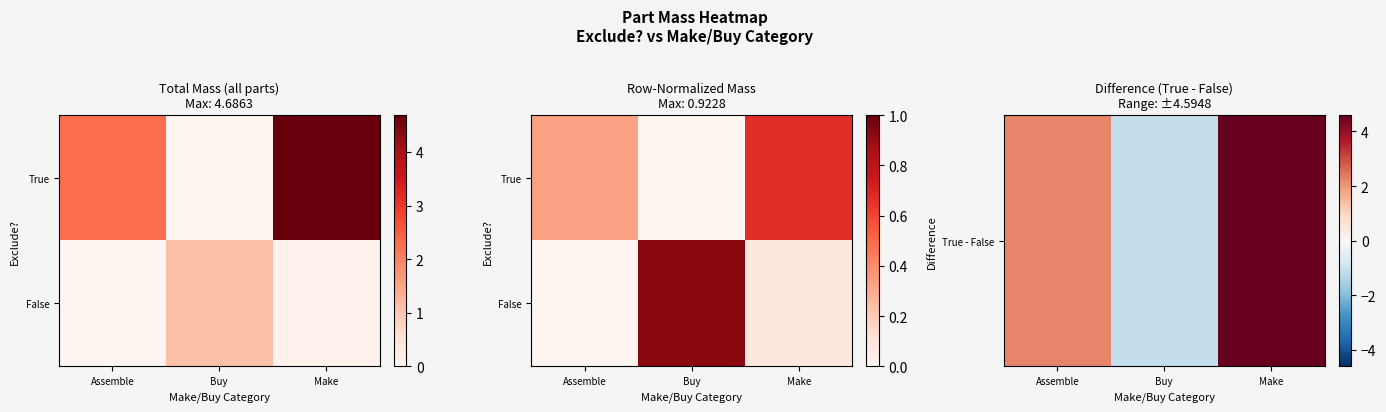

What is the total value across all series at Assemble?

2.3